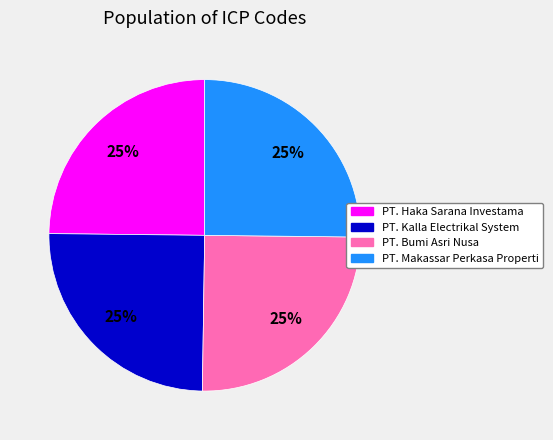

To the nearest percent, what portion does PT. Makassar Perkasa Properti represent?

25%